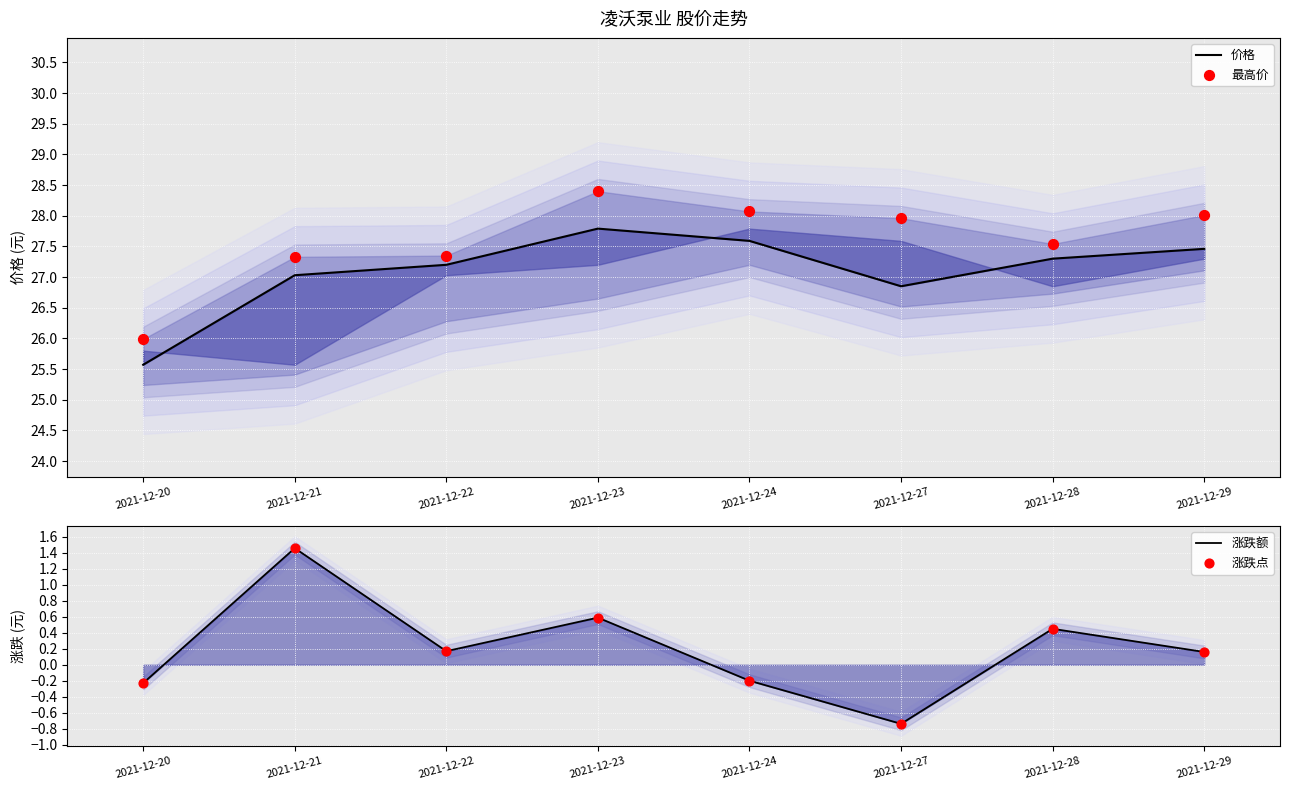

Which series contains the highest Y value?

最高价